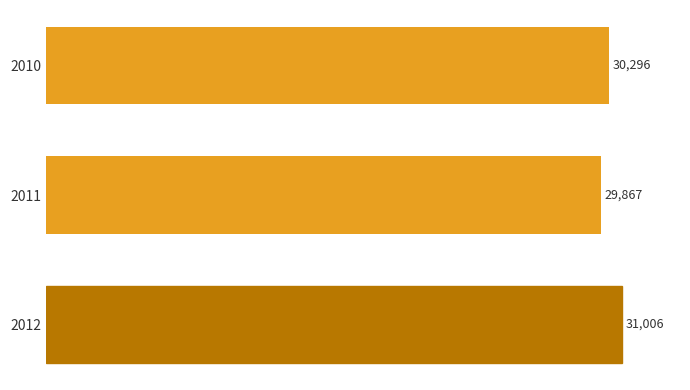

What is the minimum value shown in the chart?

29867